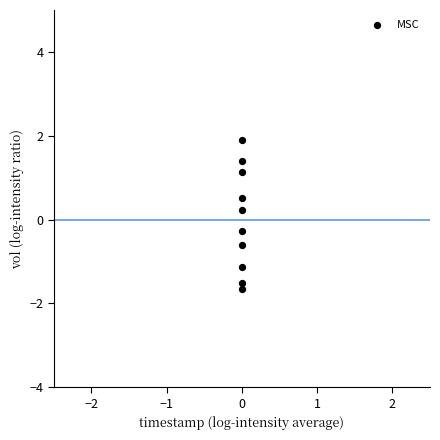

What is the range of Y values (max minus min)?

3.6